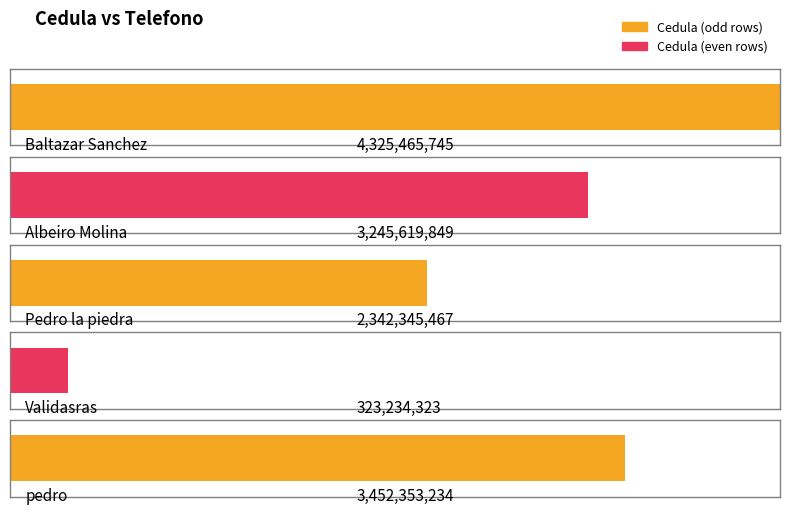

The value of Telefono at Baltazar Sanchez is 2315356498. True or false?

False